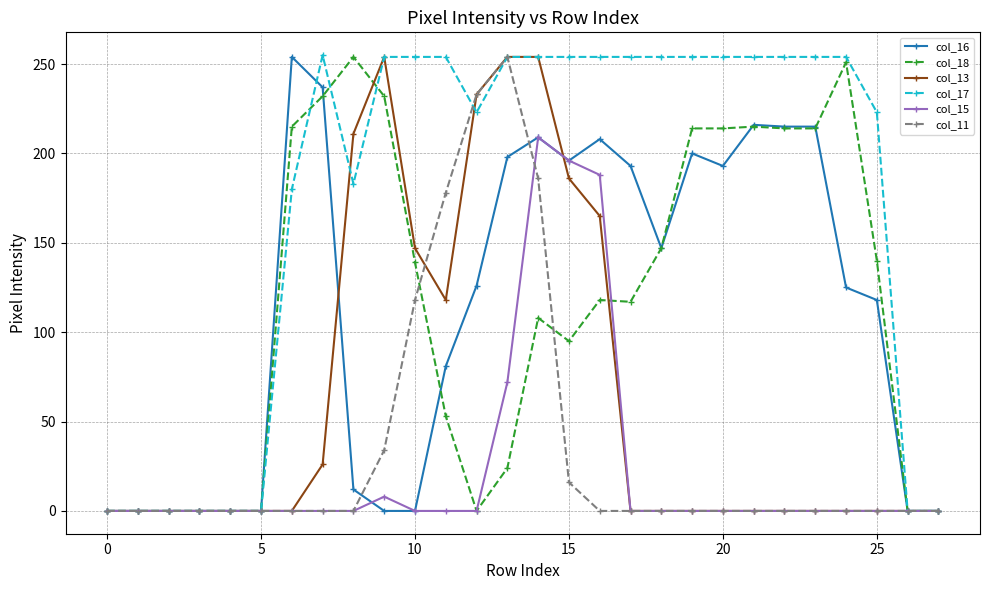

What is the value of the col_18 point at the 23rd from the left?

214